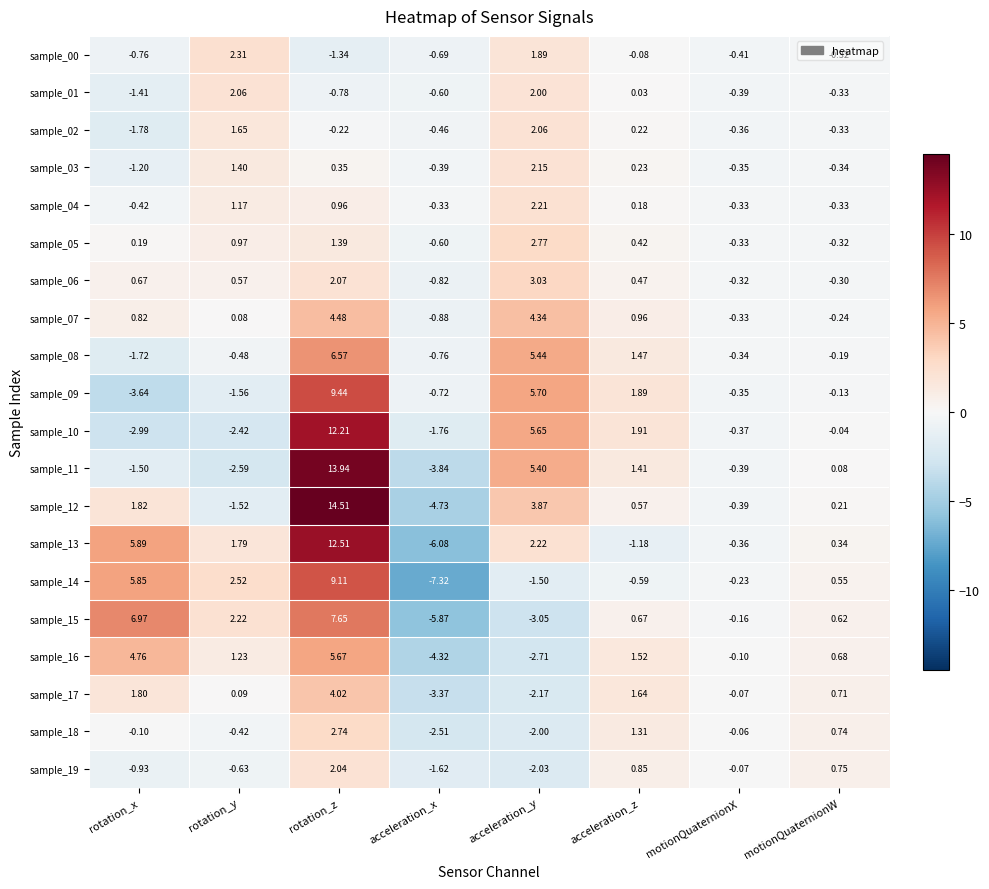

At which label is sample_12 closest to 4?

acceleration_y